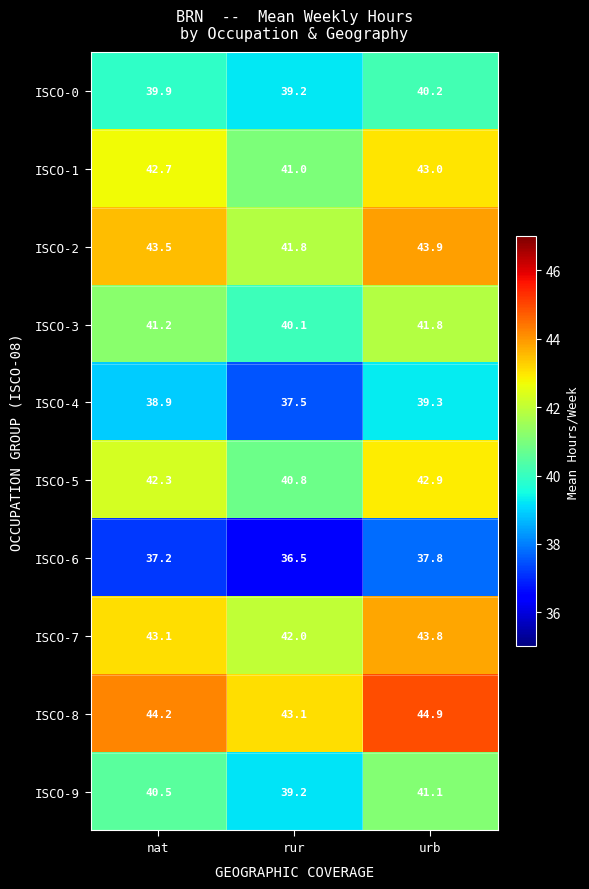

Reading left to right, list all the values displayed in this chart.

ISCO-0: 39.9	39.2	40.2
ISCO-1: 42.7	41.0	43.0
ISCO-2: 43.5	41.8	43.9
ISCO-3: 41.2	40.1	41.8
ISCO-4: 38.9	37.5	39.3
ISCO-5: 42.3	40.8	42.9
ISCO-6: 37.2	36.5	37.8
ISCO-7: 43.1	42.0	43.8
ISCO-8: 44.2	43.1	44.9
ISCO-9: 40.5	39.2	41.1